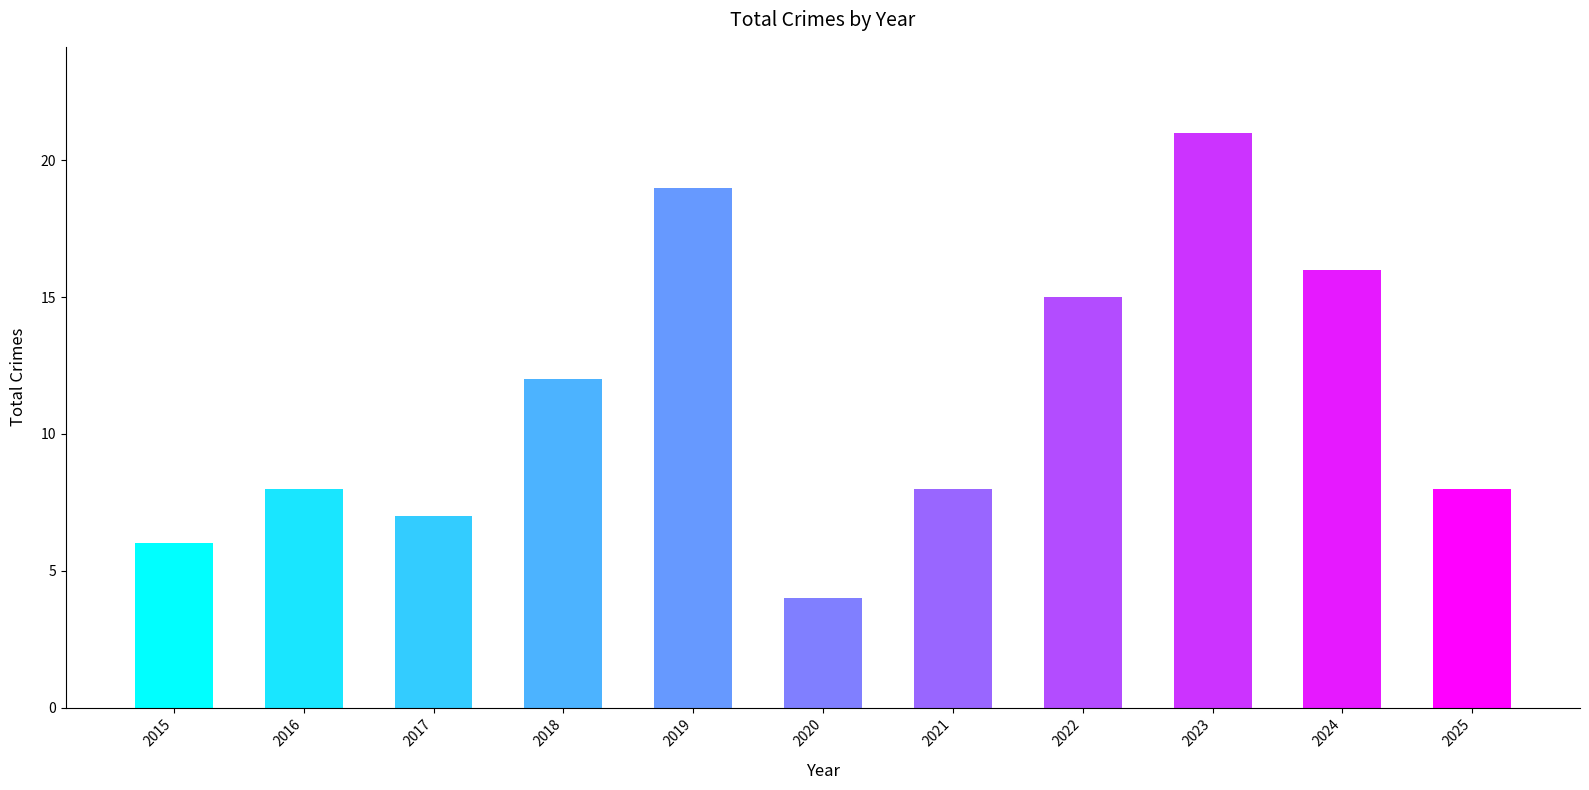

Count the number of categories in the chart.

11